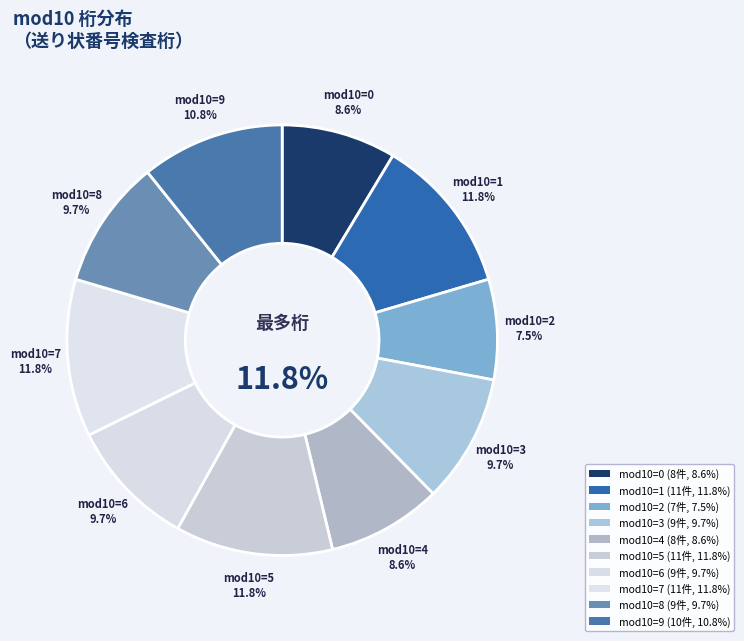

Is there any slice that represents more than half of the pie?

No